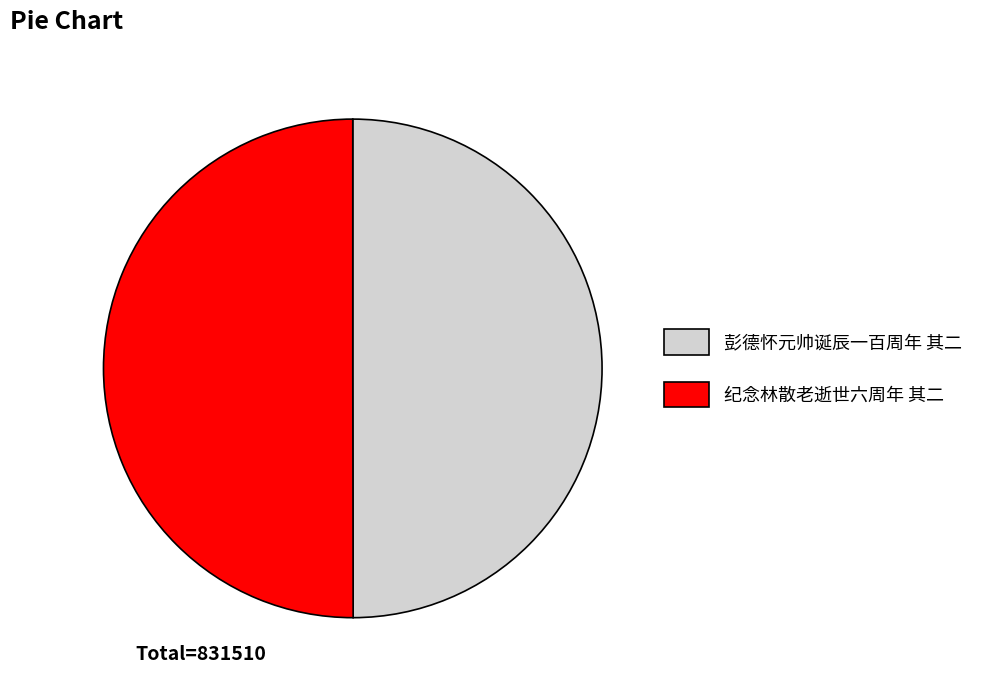

How many slices are in this pie chart?

2